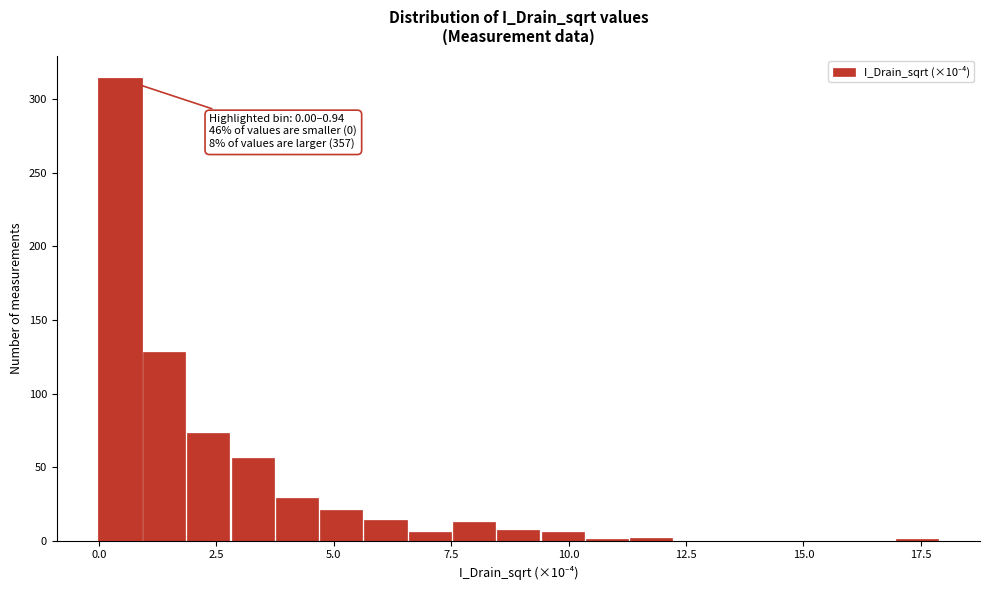

Read against the x-axis, roughly where is the centre of the tallest bar?

0.5